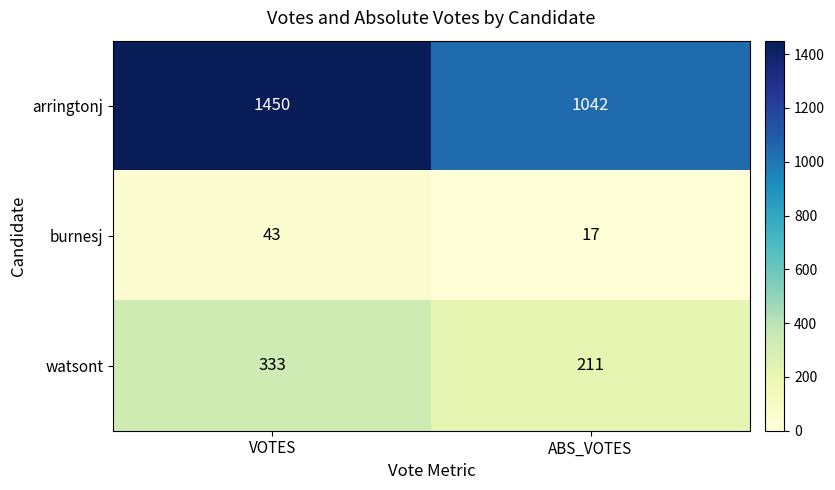

Between VOTES and ABS_VOTES, which series saw the biggest shift?

arringtonj